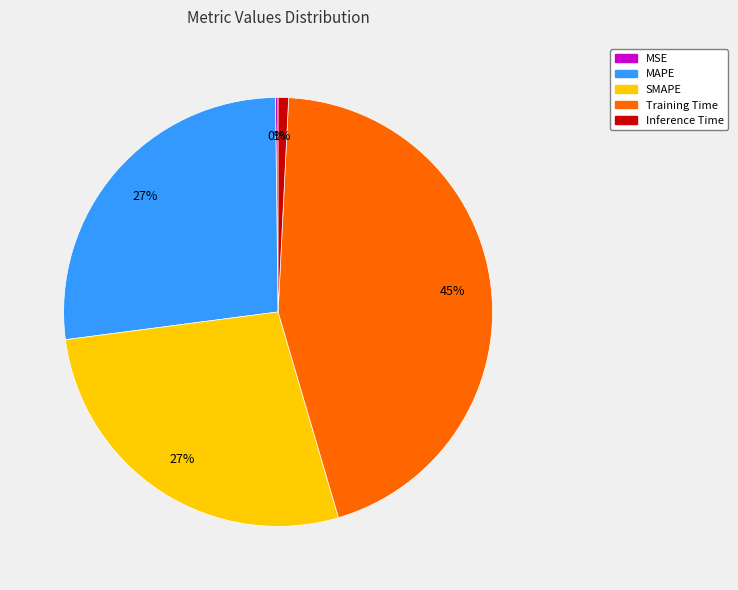

Is the sum of Training Time and MAPE greater than half?

Yes